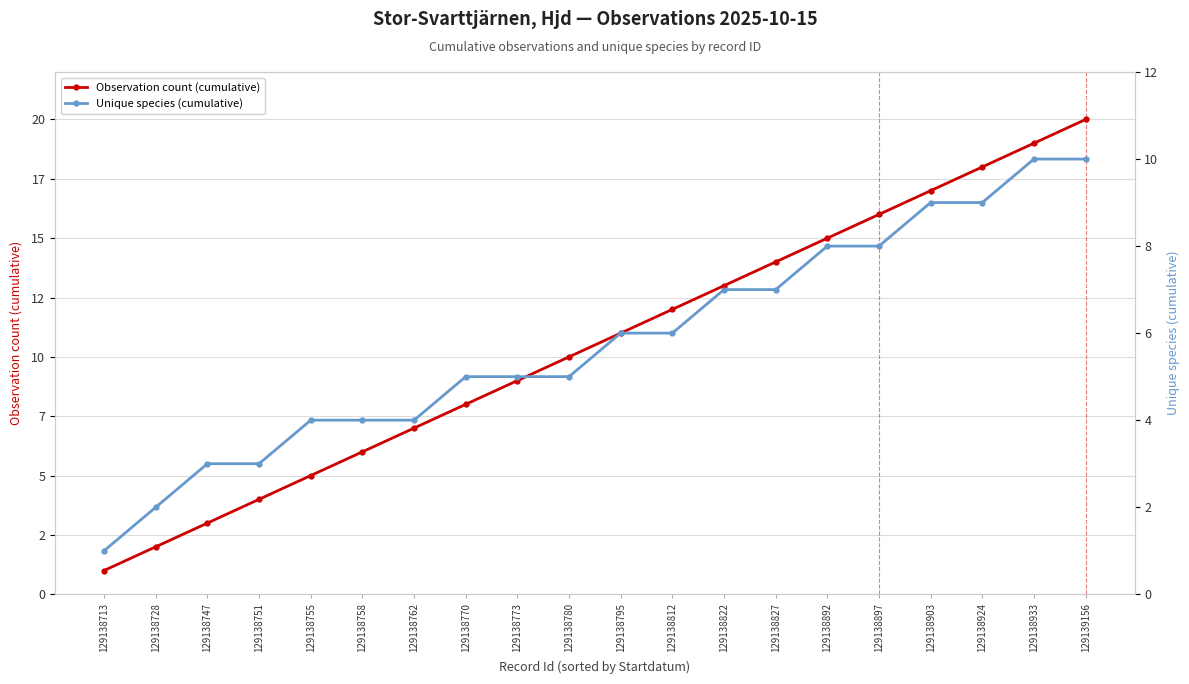

The value of Observation count (cumulative) at 129138713 is 1. True or false?

False